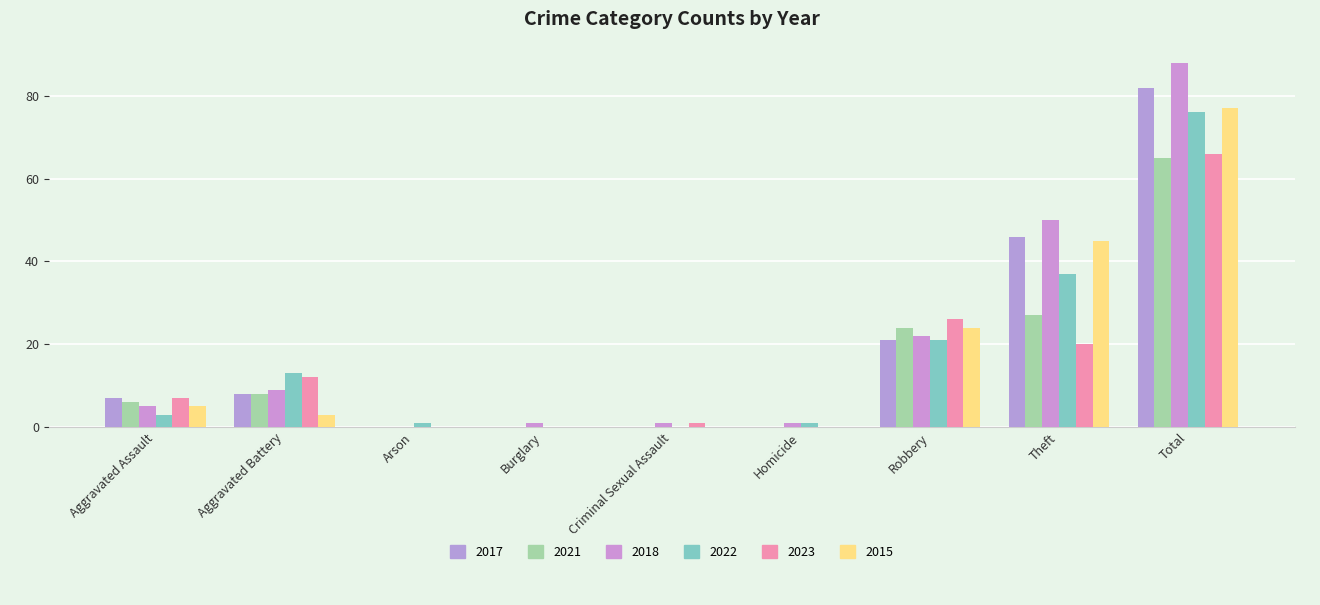

Is it true that 2021 equals -31 at Burglary?

False